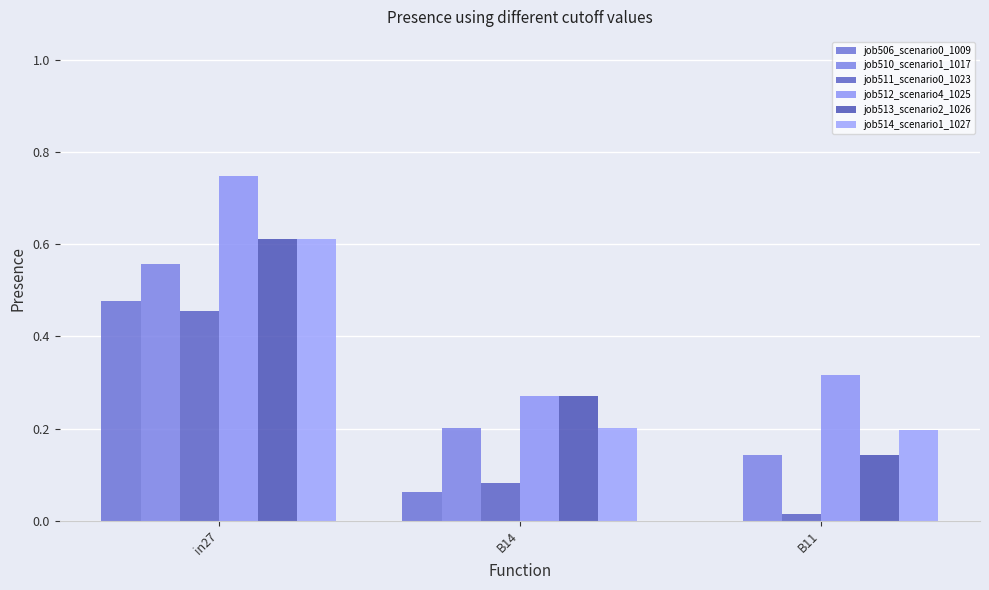

True or false: job510_scenario1_1017 has a value of 0.3 at B14.

False